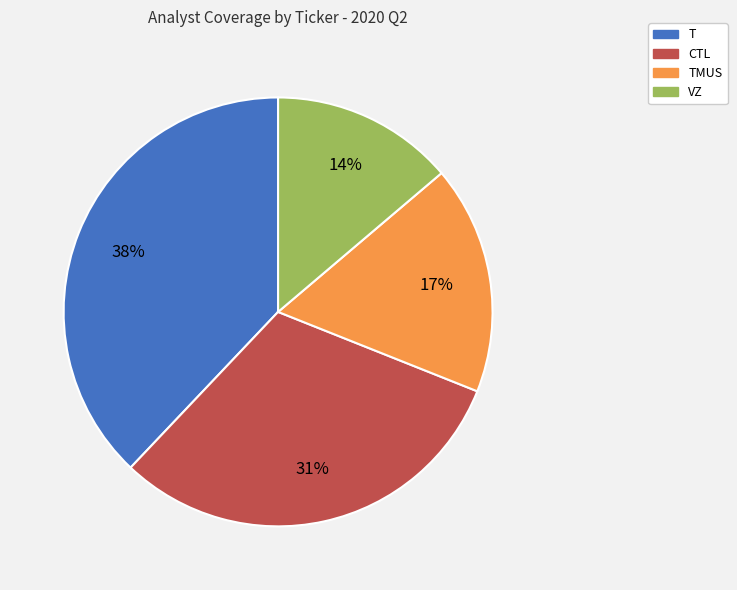

To the nearest percent, what is the average slice percentage?

25%